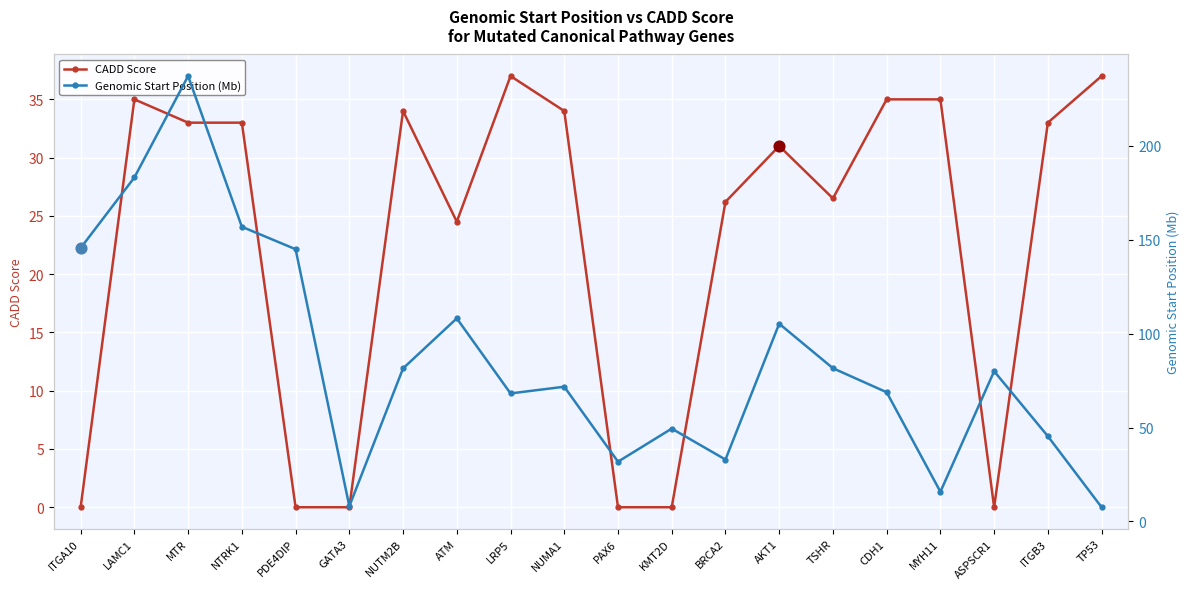

Which series has the largest Y range (max minus min)?

Genomic Start Position (Mb)